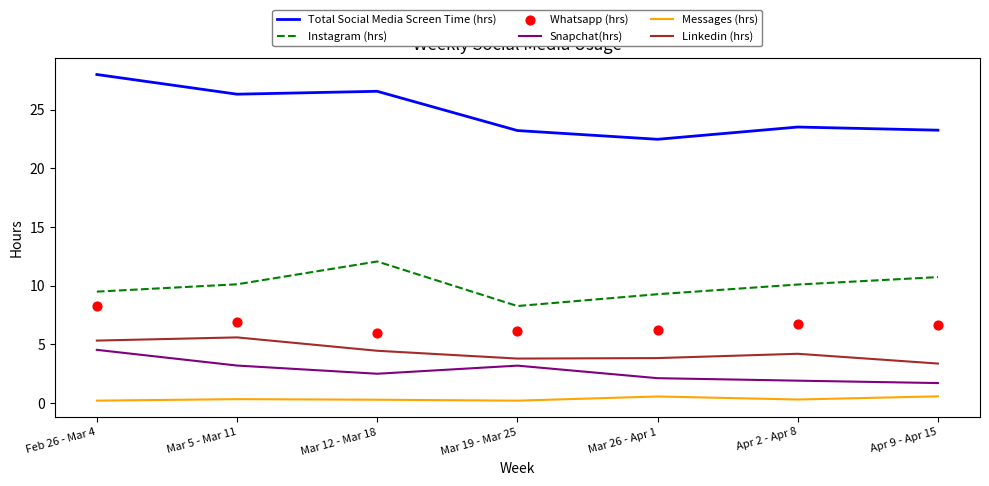

What is the total value across all series at Mar 5 - Mar 11?

52.5